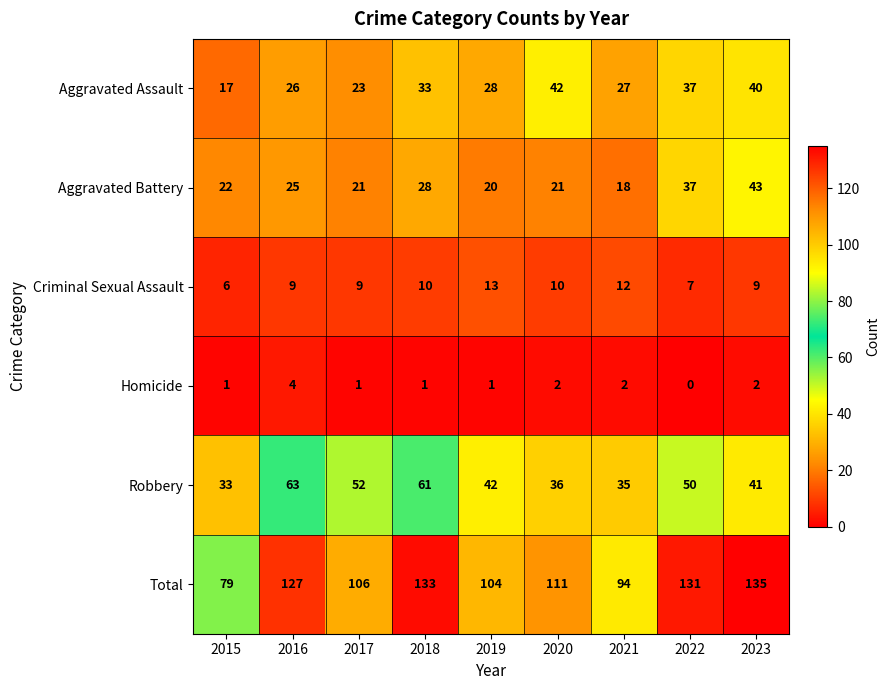

At 2021, list the series in order from largest to smallest.

Total, Robbery, Aggravated Assault, Aggravated Battery, Criminal Sexual Assault, Homicide